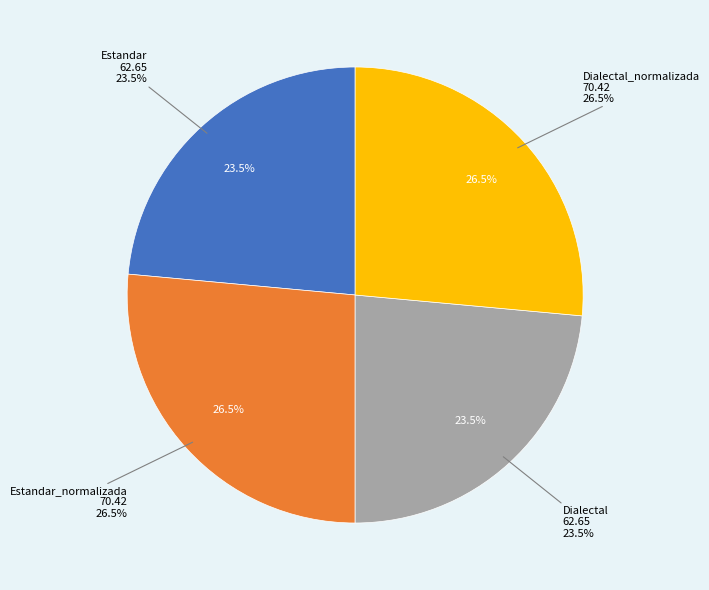

Is there a majority slice in this chart?

No